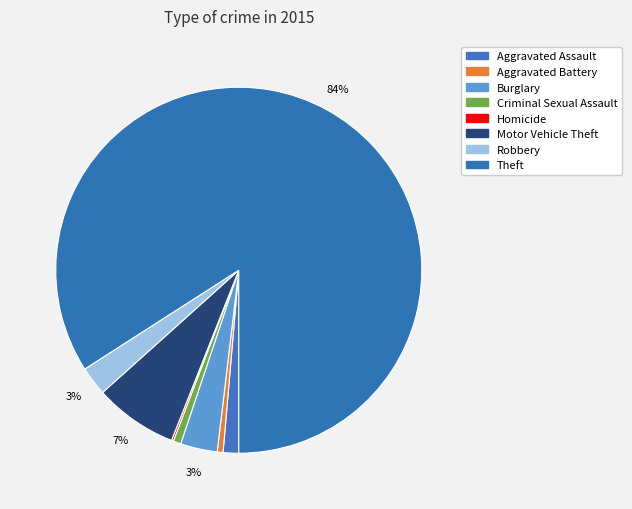

How many slices are in this pie chart?

8